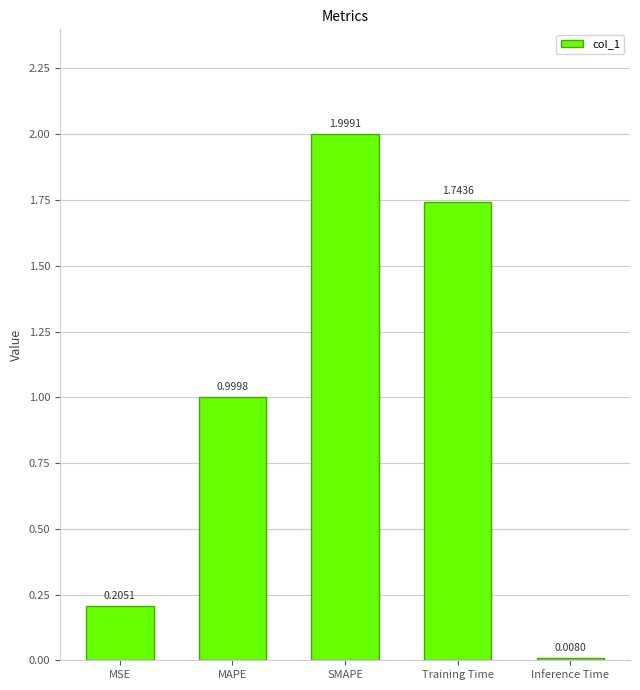

Are the bars grouped side by side (vs. stacked)?

No